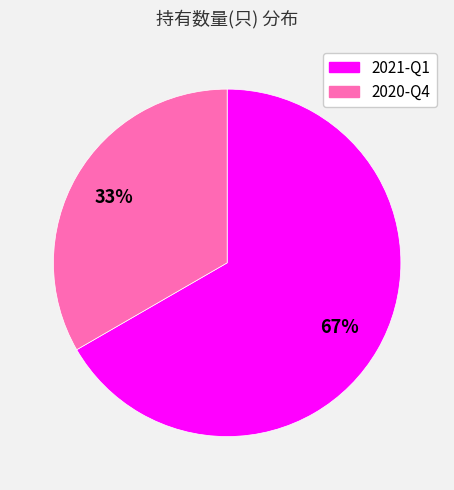

Is the sum of 2021-Q1 and 2020-Q4 greater than half?

Yes